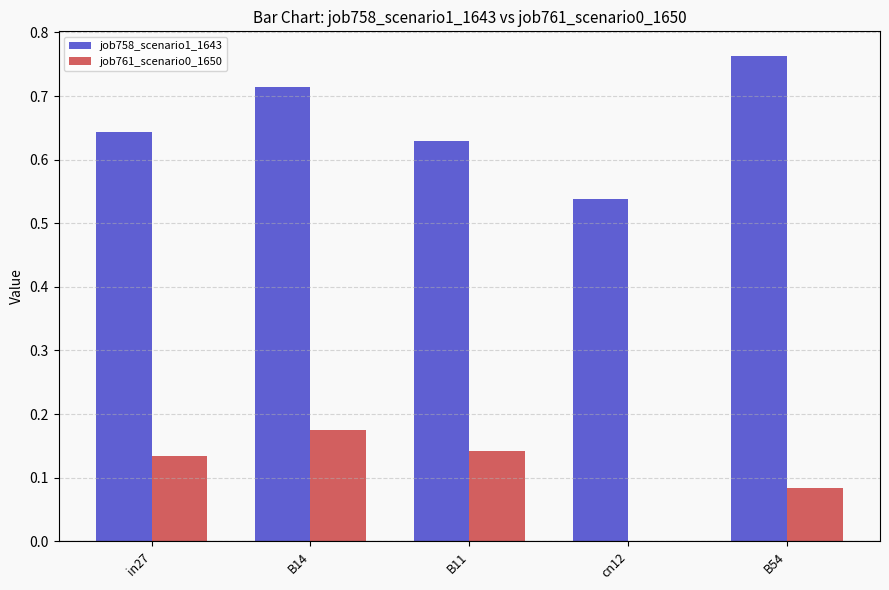

Which series has the widest spread of values?

job758_scenario1_1643